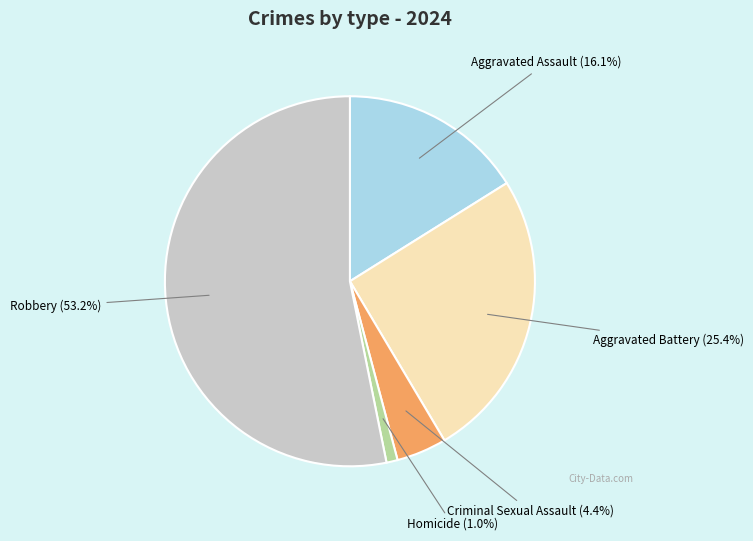

Count the number of slices in the pie.

5